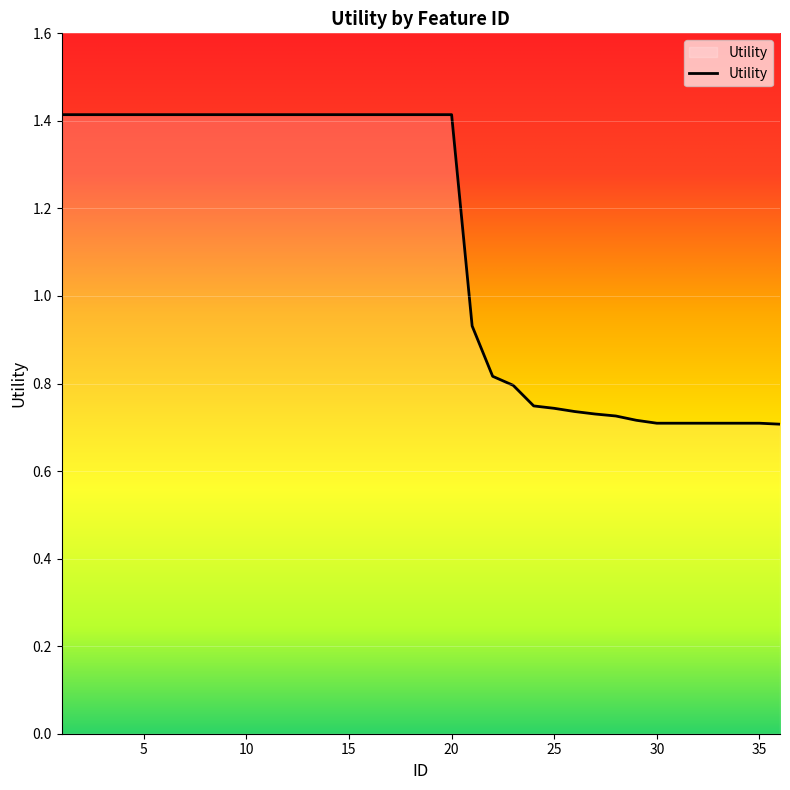

What is the greatest value displayed?

1.4